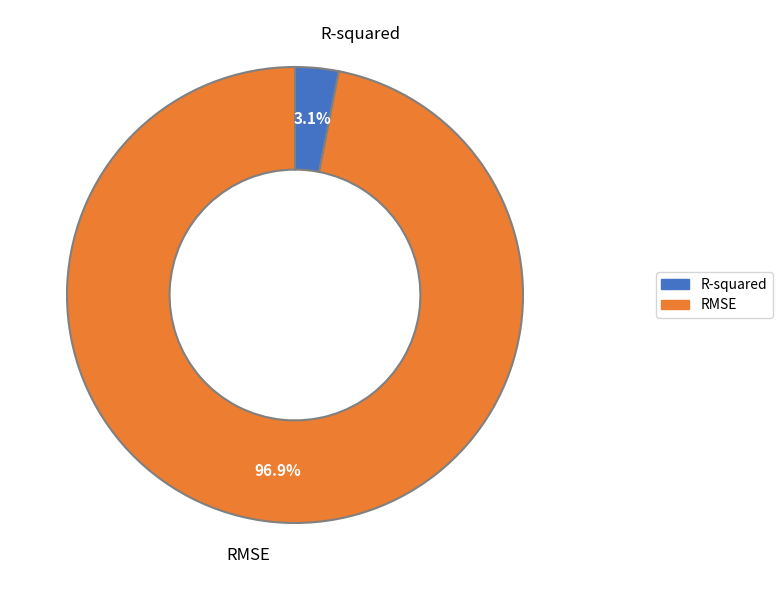

Is RMSE the majority of the pie?

Yes